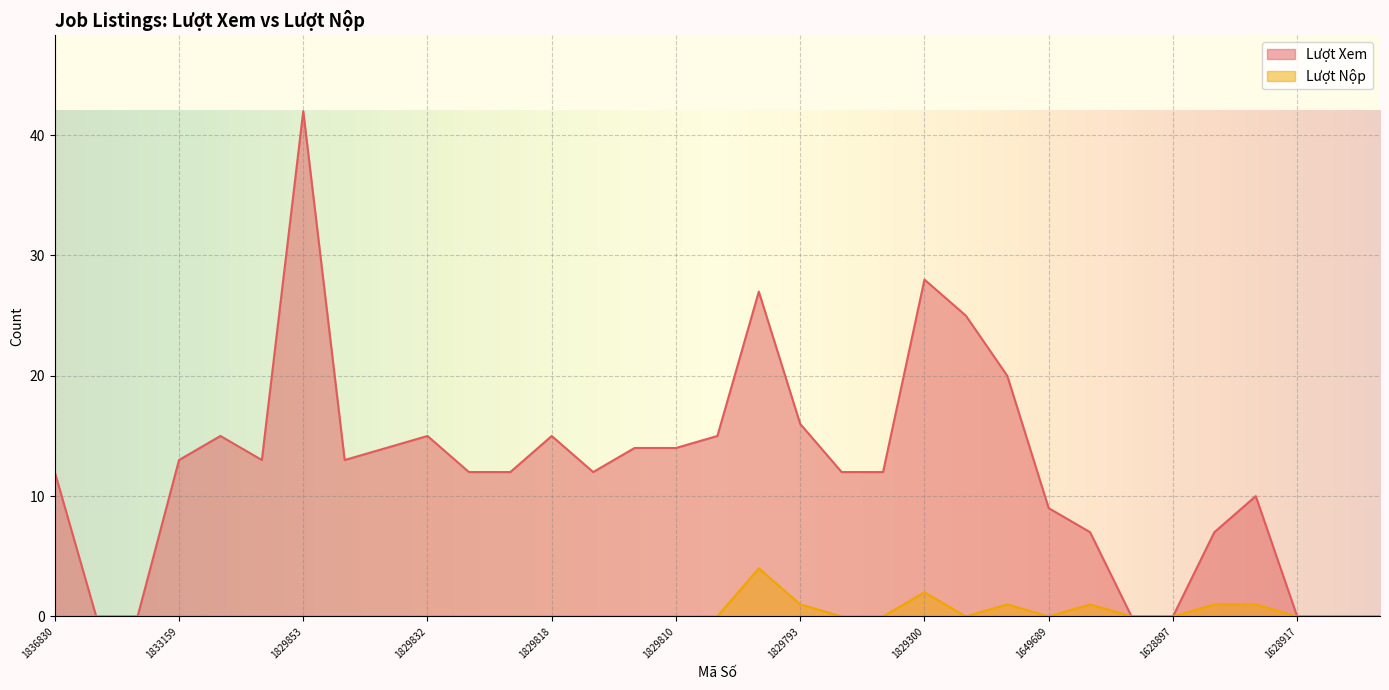

At how many categories does at least one series exceed 35?

1